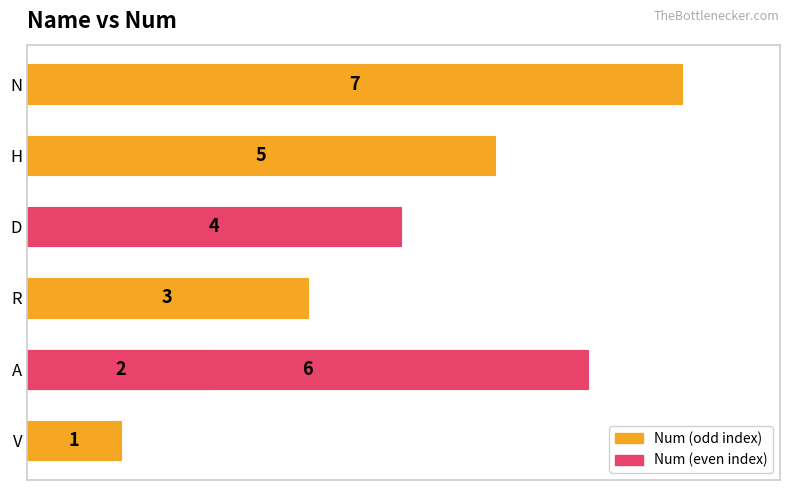

Between V and D, which is larger?

D